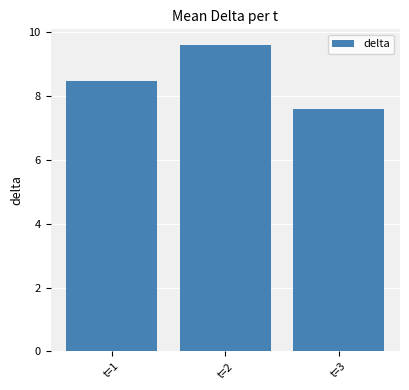

What is the difference between the values at t=3 and t=1?

0.9